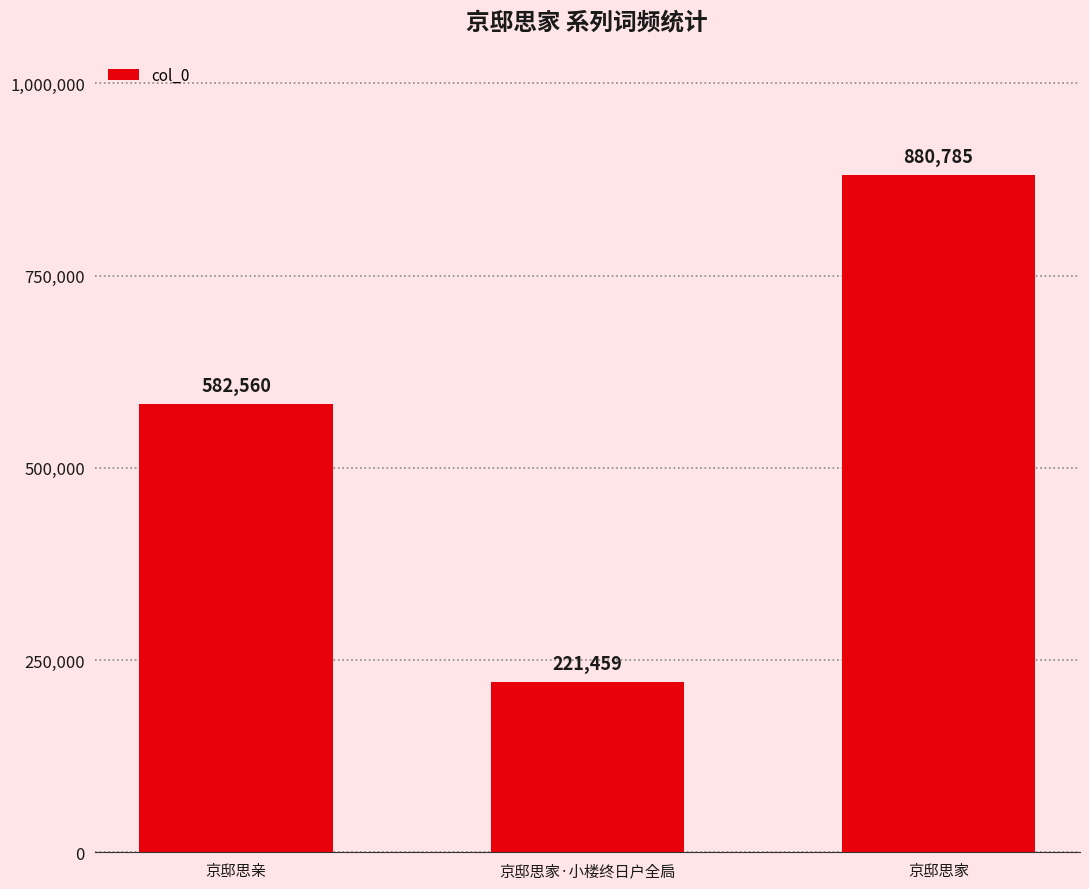

What is the greatest value displayed?

880785